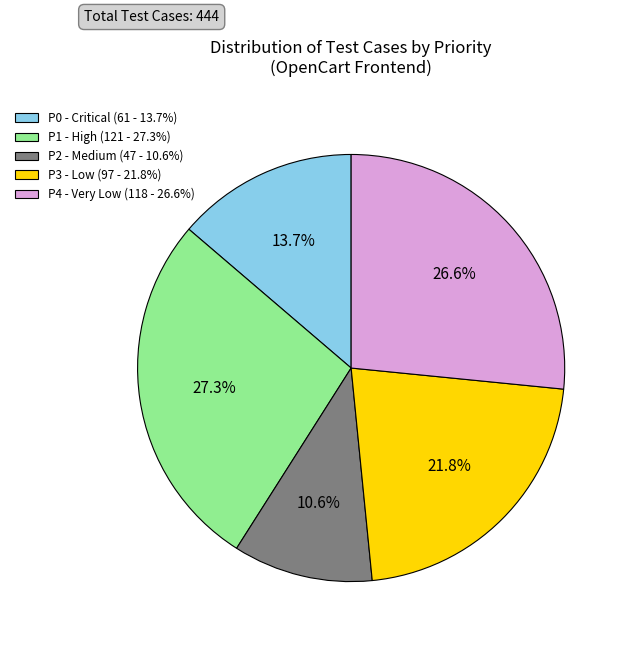

Which slice is the smallest?

P2 - Medium (47 - 10.6%)